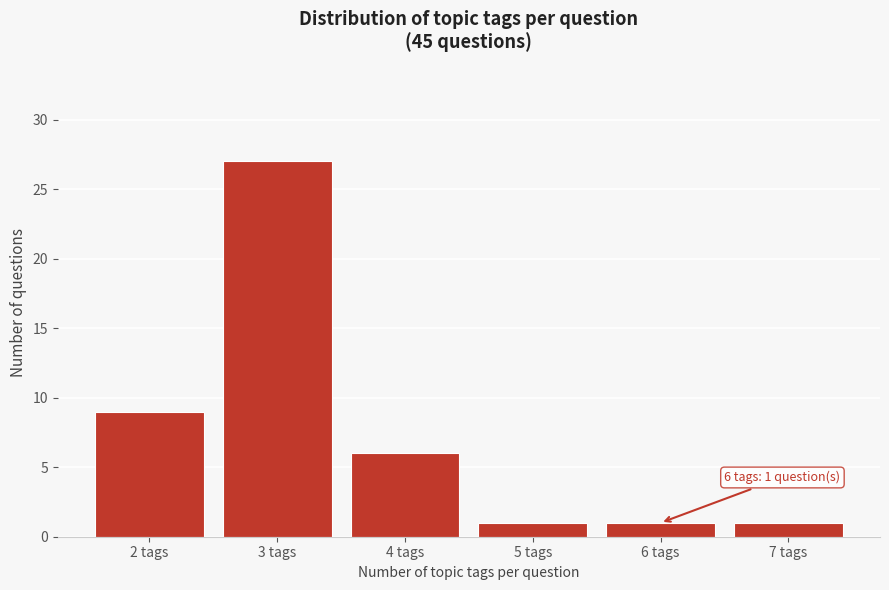

Which range on the x-axis has the tallest bar?

2.5 to 3.5